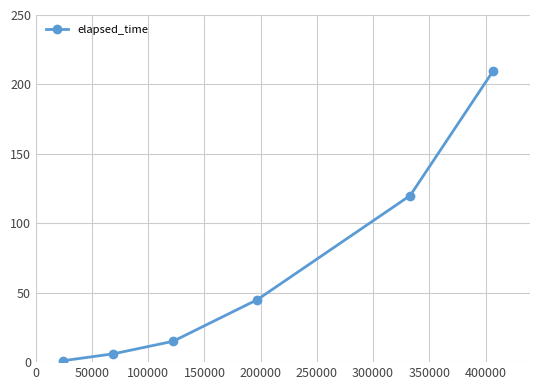

What is the difference between the second highest and second lowest values?

114